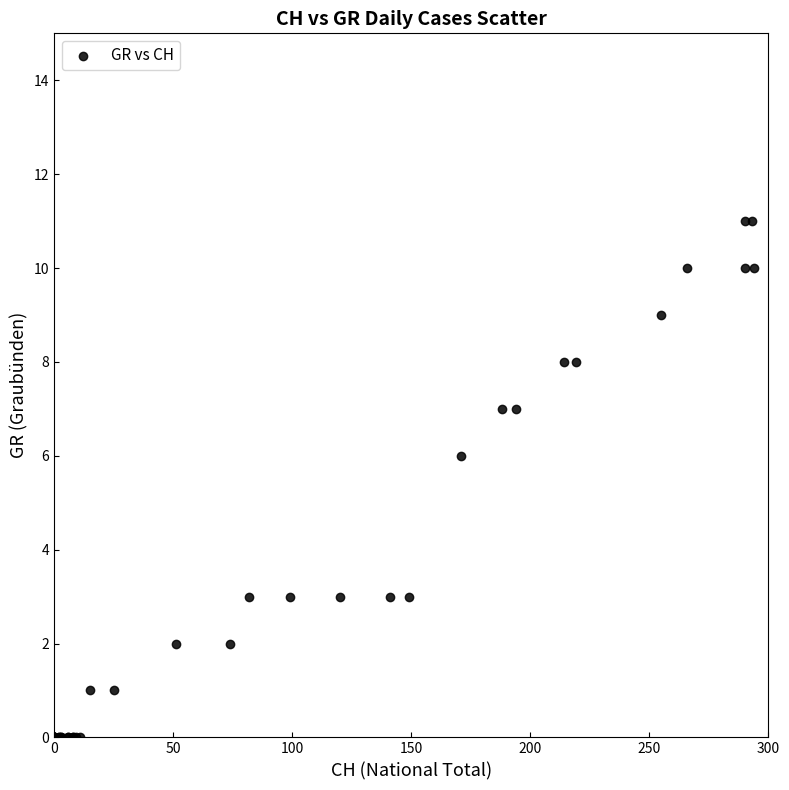

What Y value in the scatter plot is closest to 5?

6